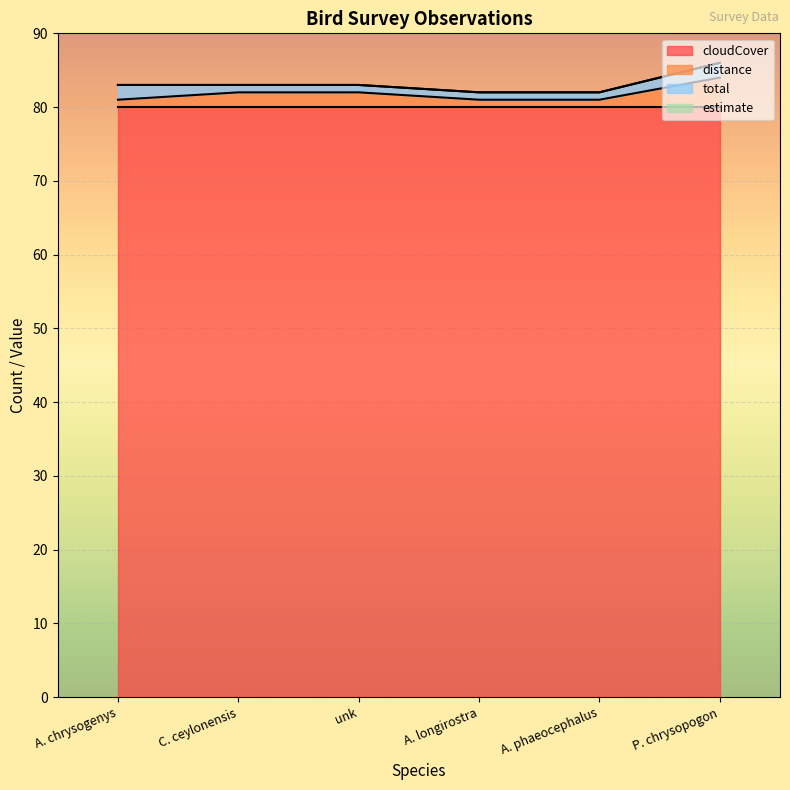

True or false: cloudCover and total cross at least once.

False